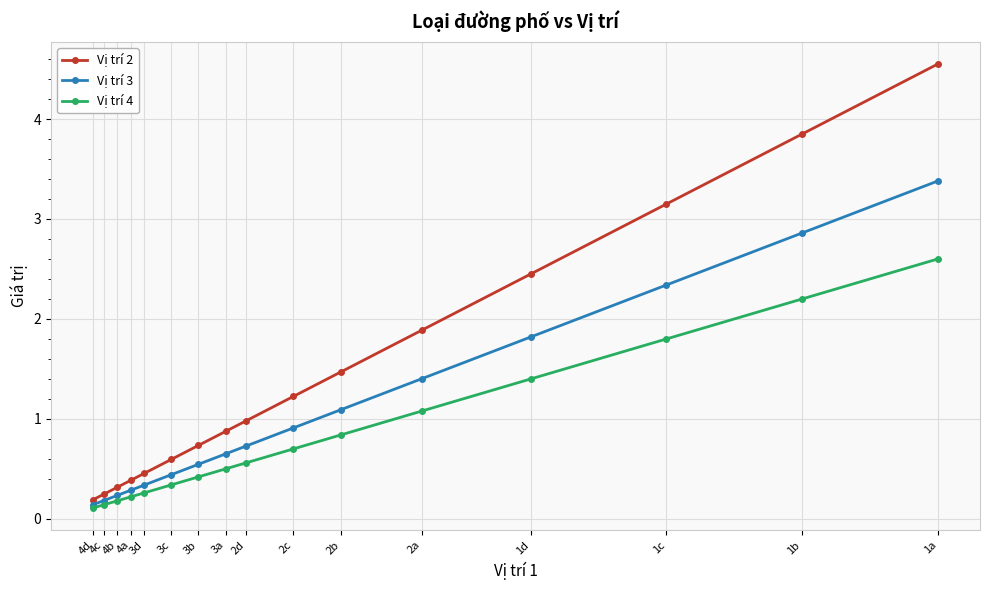

What is the label of the 4th point from the left?

4a